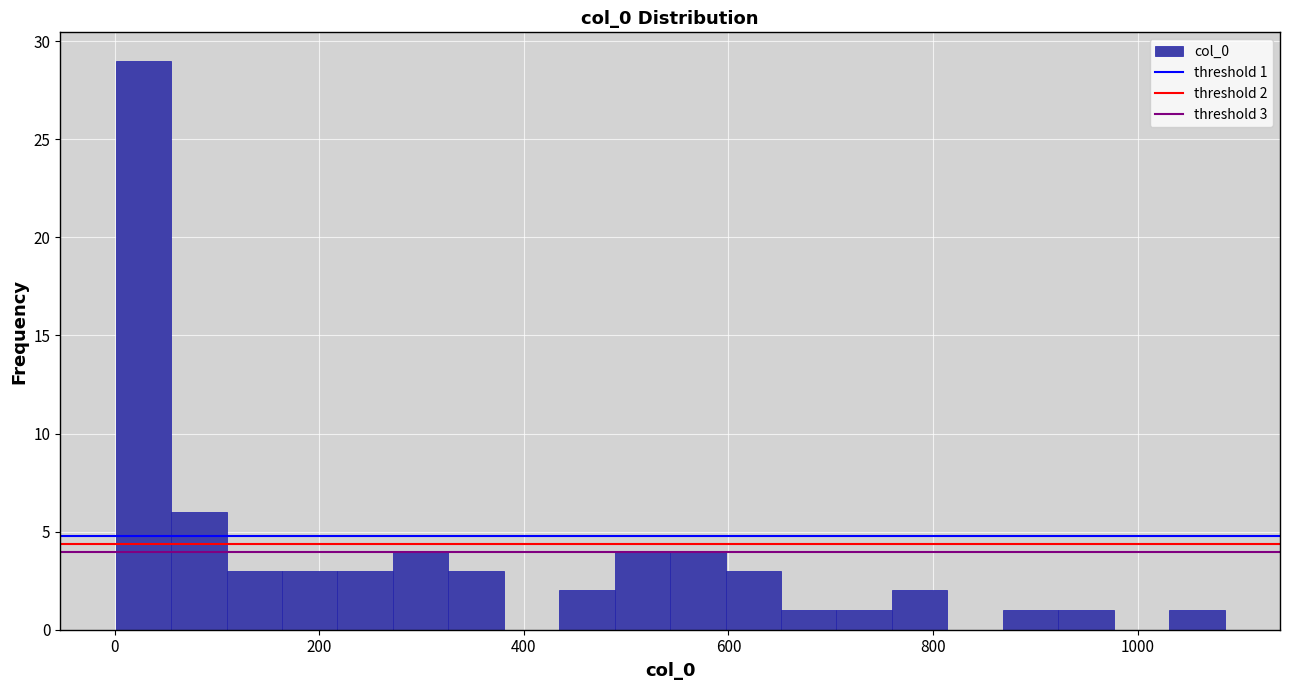

Read against the x-axis, roughly where is the centre of the tallest bar?

20